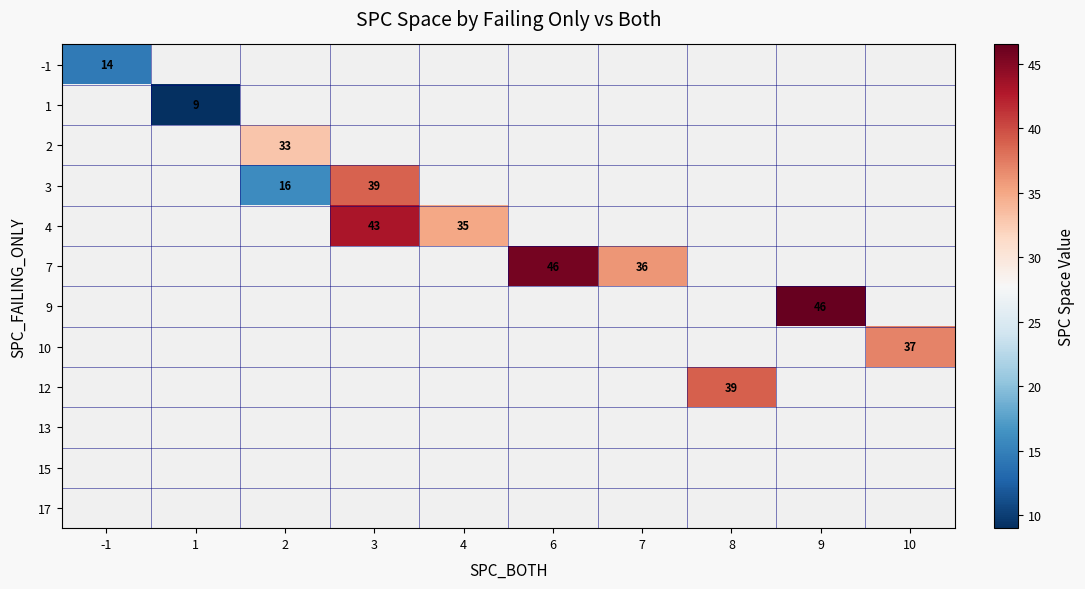

The -1 series shows 3.5 at -1. True or false?

False